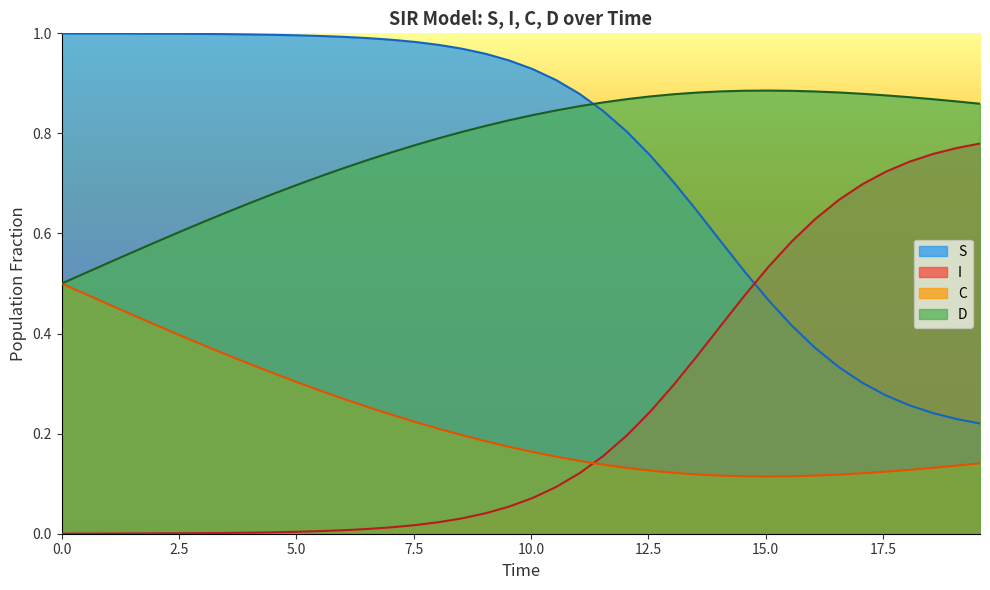

True or false: I and D cross at least once.

False